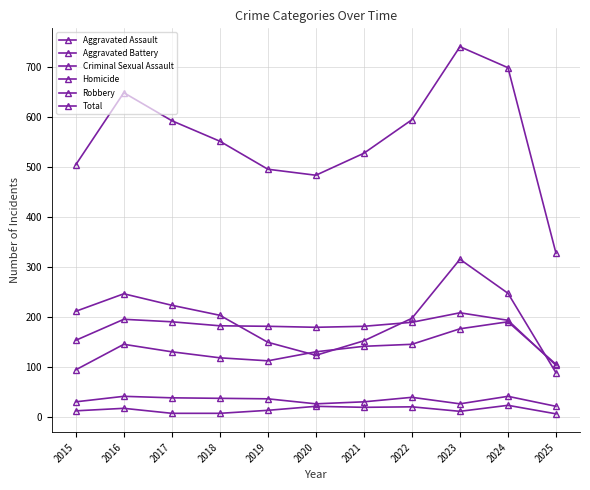

List the series in order of their peak value, lowest first.

Homicide, Criminal Sexual Assault, Aggravated Assault, Aggravated Battery, Robbery, Total